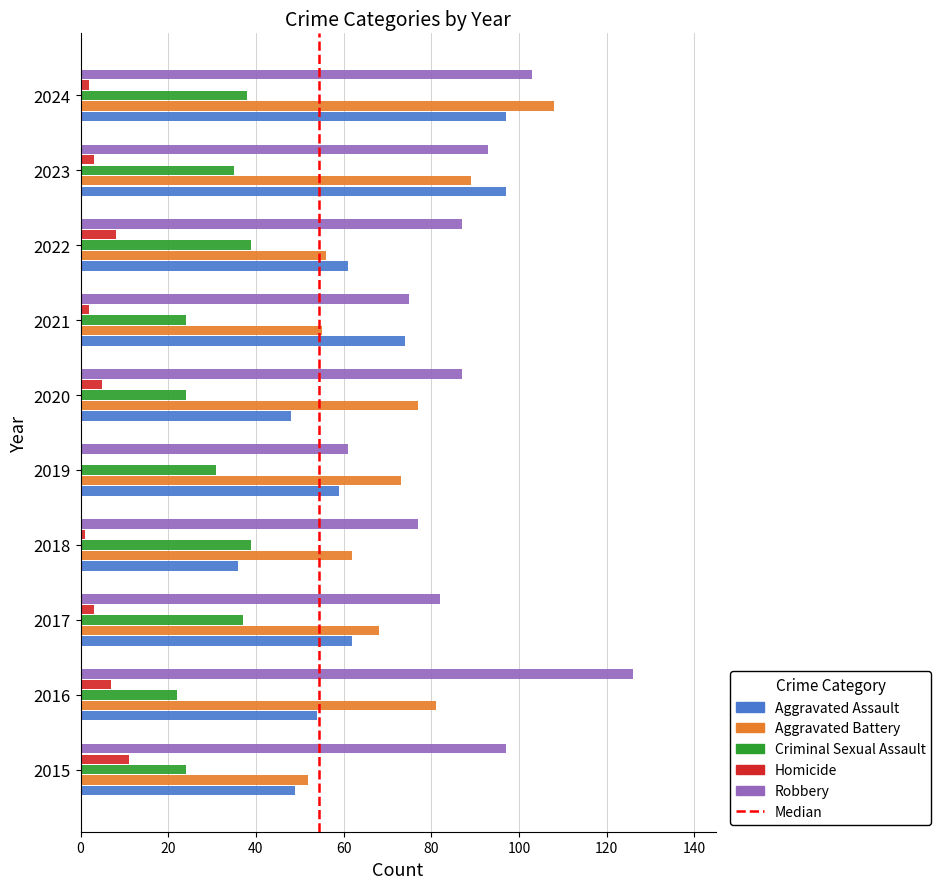

Is it true that Homicide equals 2 at 2024?

True